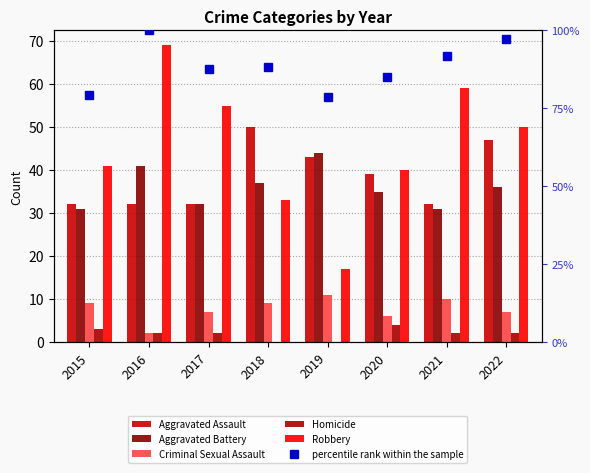

Reading right to left, transcribe all the data shown in this chart.

Aggravated Assault: 2022=47.0	2021=32.0	2020=39.0	2019=43.0	2018=50.0	2017=32.0	2016=32.0	2015=32.0
Aggravated Battery: 2022=36.0	2021=31.0	2020=35.0	2019=44.0	2018=37.0	2017=32.0	2016=41.0	2015=31.0
Criminal Sexual Assault: 2022=7.0	2021=10.0	2020=6.0	2019=11.0	2018=9.0	2017=7.0	2016=2.0	2015=9.0
Homicide: 2022=2.0	2021=2.0	2020=4.0	2019=0.0	2018=0.0	2017=2.0	2016=2.0	2015=3.0
Robbery: 2022=50.0	2021=59.0	2020=40.0	2019=17.0	2018=33.0	2017=55.0	2016=69.0	2015=41.0
percentile rank within the sample: 2022=68.1	2021=64.2	2020=59.5	2019=55.1	2018=61.8	2017=61.4	2016=70.0	2015=55.6